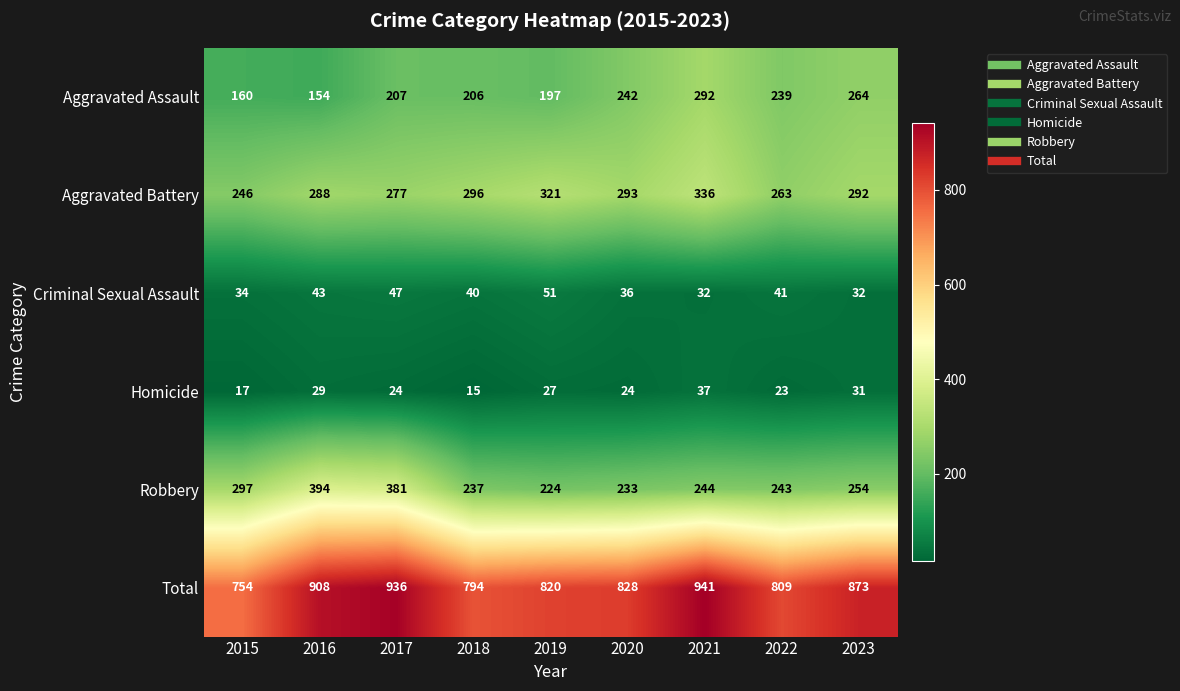

Is the value of Total at 2017 greater than the value of Homicide at 2022?

Yes